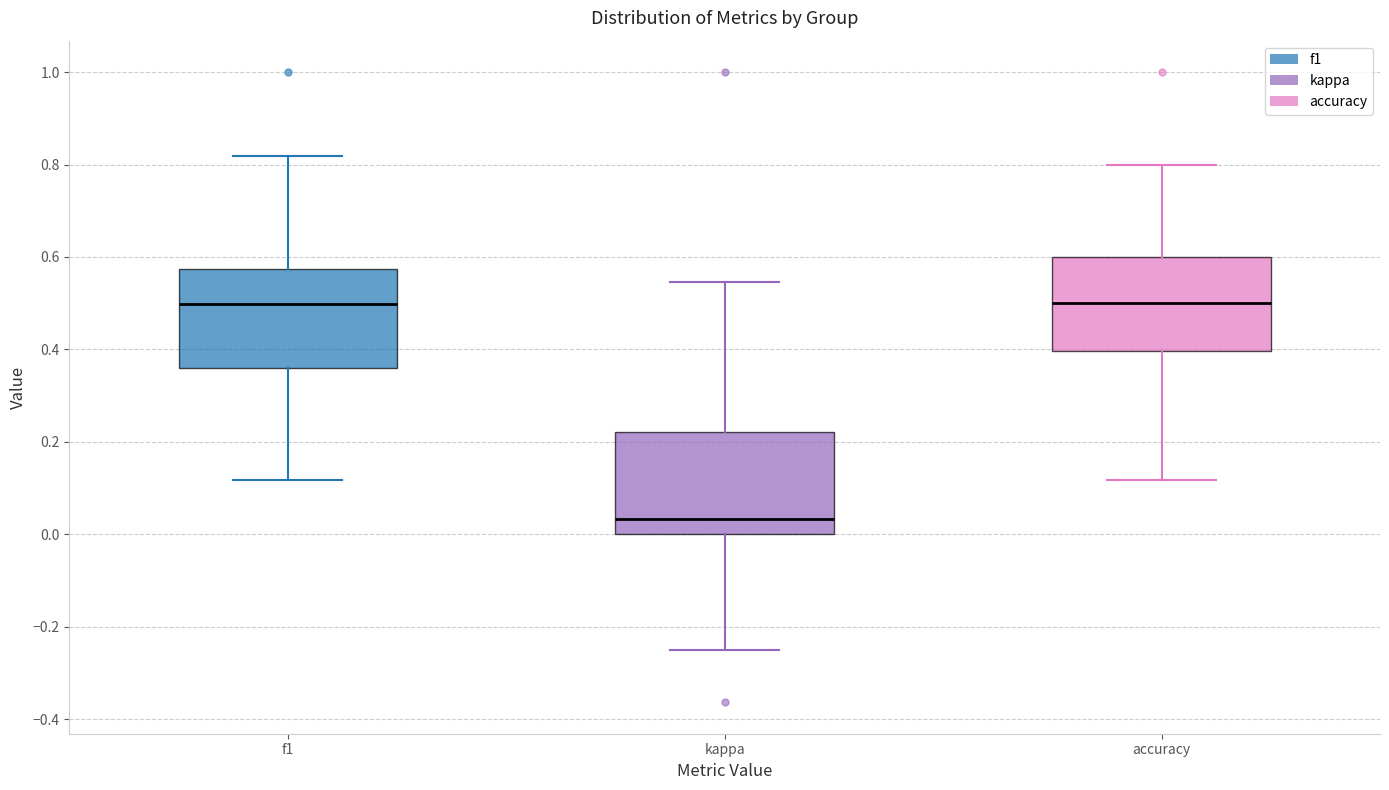

Reading left to right, transcribe this box plot: for each box, give where its median line is, the range the box spans, and where its two whiskers end, as read against the y-axis. The values are not printed on the chart, so give them approximately, as read against the axis.

f1: median 0.50, box 0.36 to 0.58, whiskers 0.12 to 0.82
kappa: median 0.04, box 0.00 to 0.22, whiskers -0.24 to 0.54
accuracy: median 0.50, box 0.40 to 0.60, whiskers 0.12 to 0.80